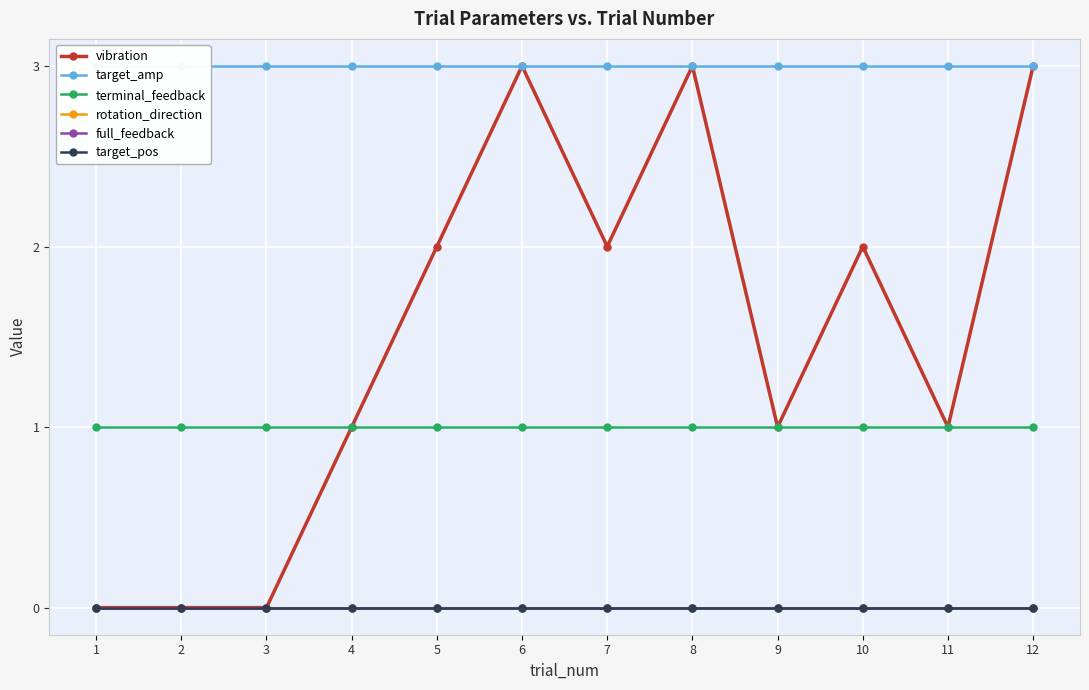

Rank the series by their maximum value, from lowest to highest.

rotation_direction, full_feedback, target_pos, terminal_feedback, vibration, target_amp